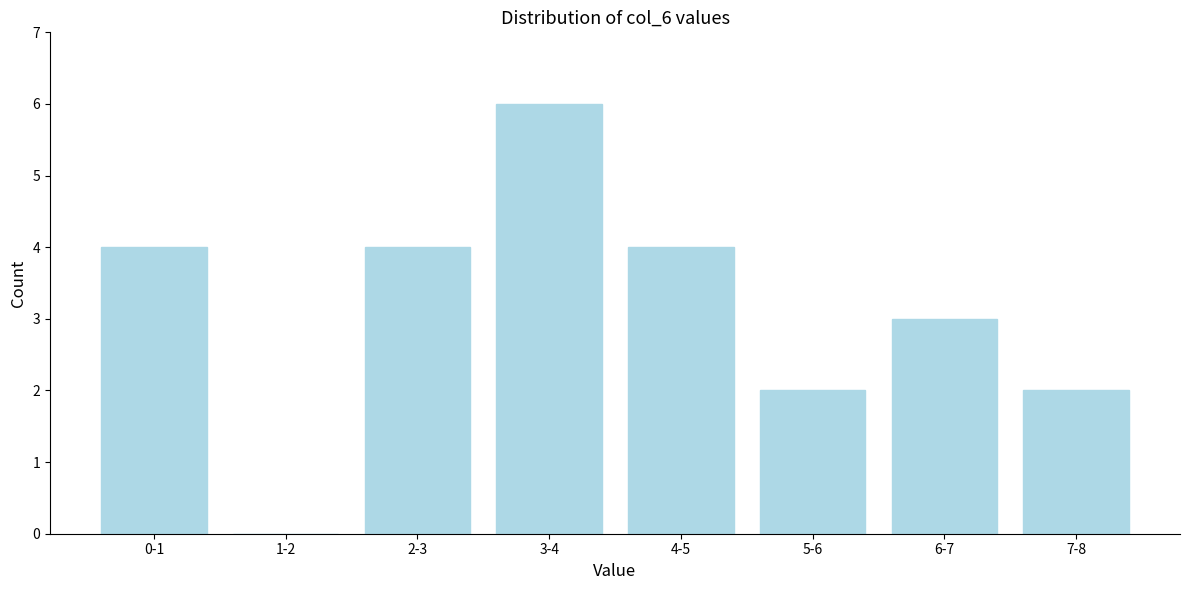

Reading right to left, what are all the values shown in this chart?

7-8=2	6-7=3	5-6=2	4-5=4	3-4=6	2-3=4	1-2=0	0-1=4